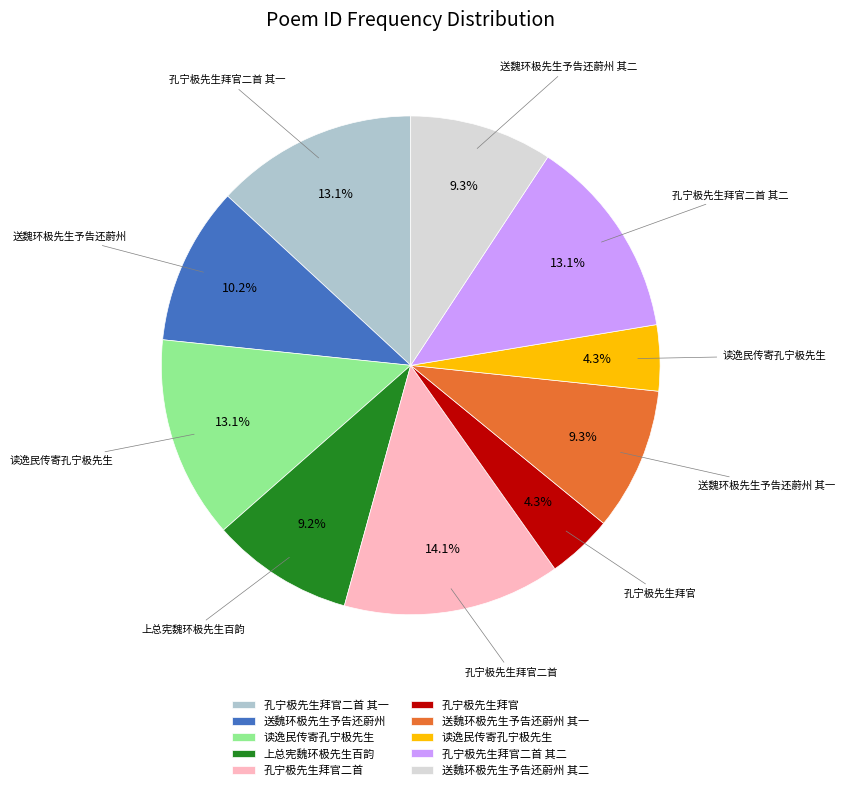

Is there a majority slice in this chart?

No